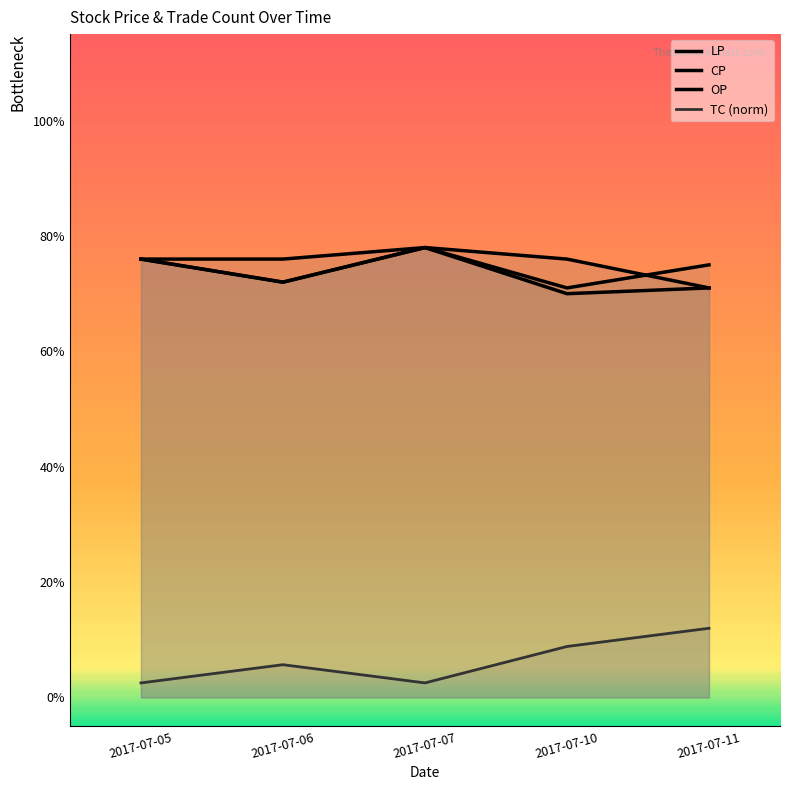

Is the value of LP at 2017-07-06 greater than the value of OP at 2017-07-11?

No